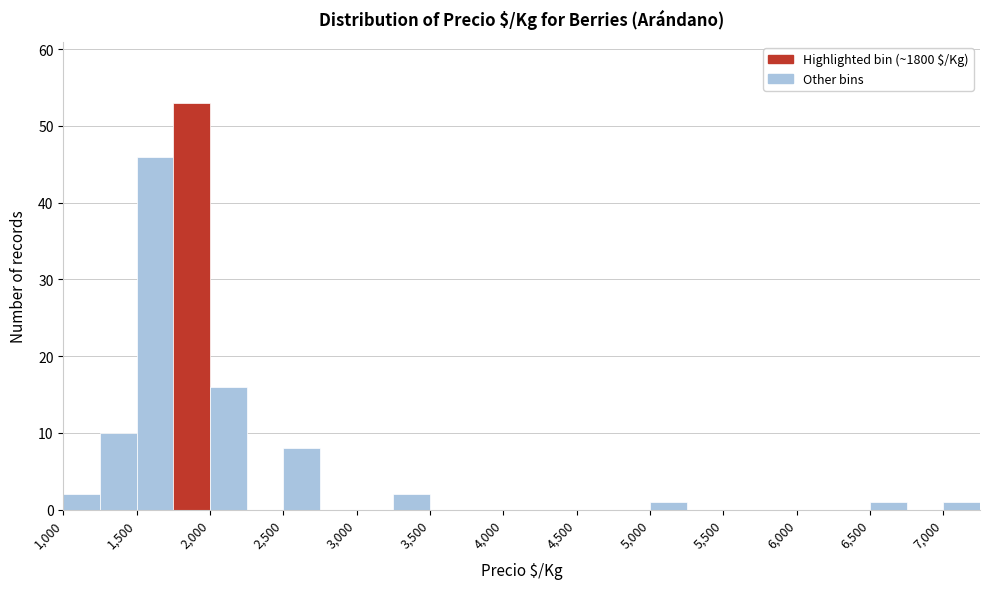

Over which range of the x-axis is the bar tallest?

1750 to 2000